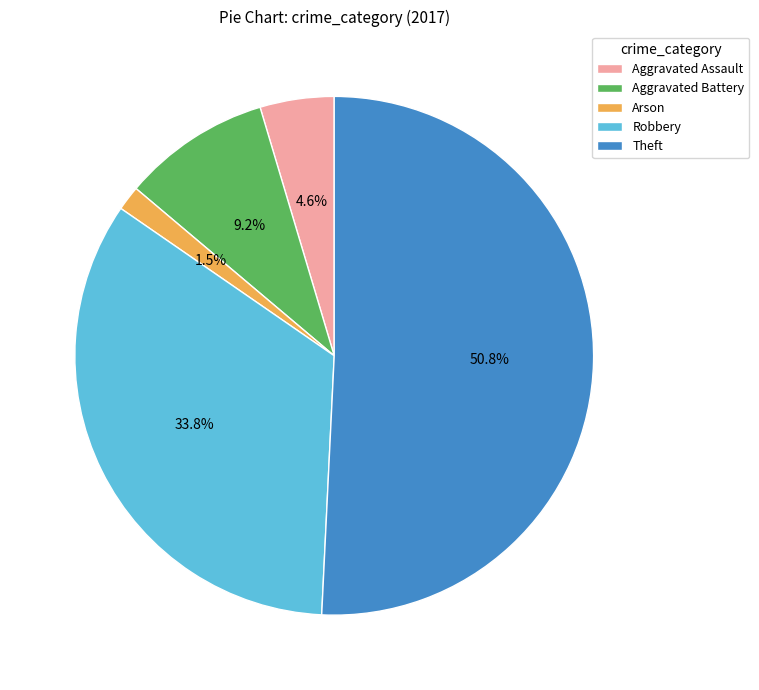

What percentage is the Aggravated Battery slice, to the nearest percent?

9%